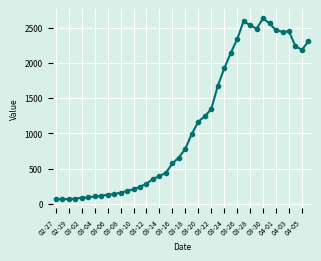

Is this an area chart (filled region under the line)?

No